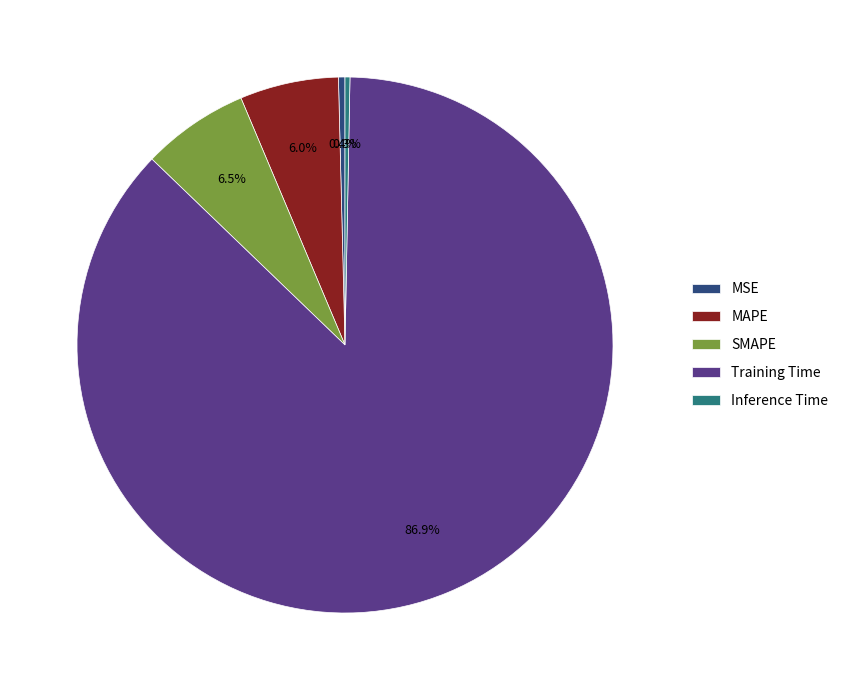

What percentage do MAPE and Inference Time together represent?

6.3%